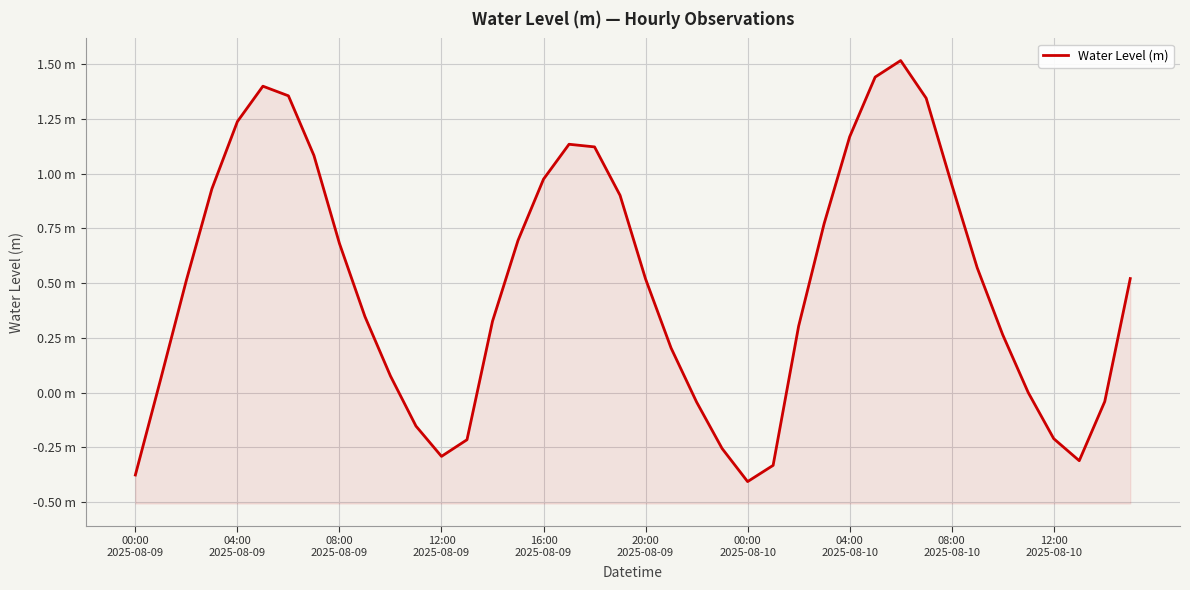

What is the change in value from 28 to 37?

-1.5